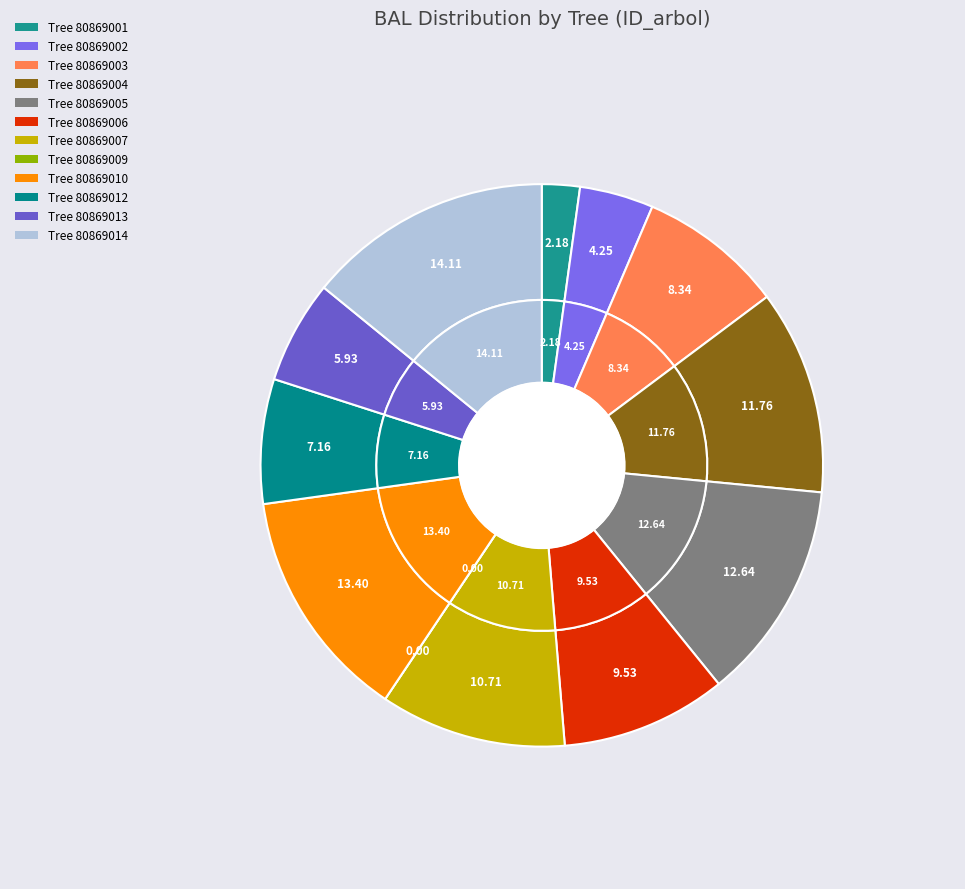

Rank the categories by value from lowest to highest.

80869009, 80869001, 80869002, 80869013, 80869012, 80869003, 80869006, 80869007, 80869004, 80869005, 80869010, 80869014